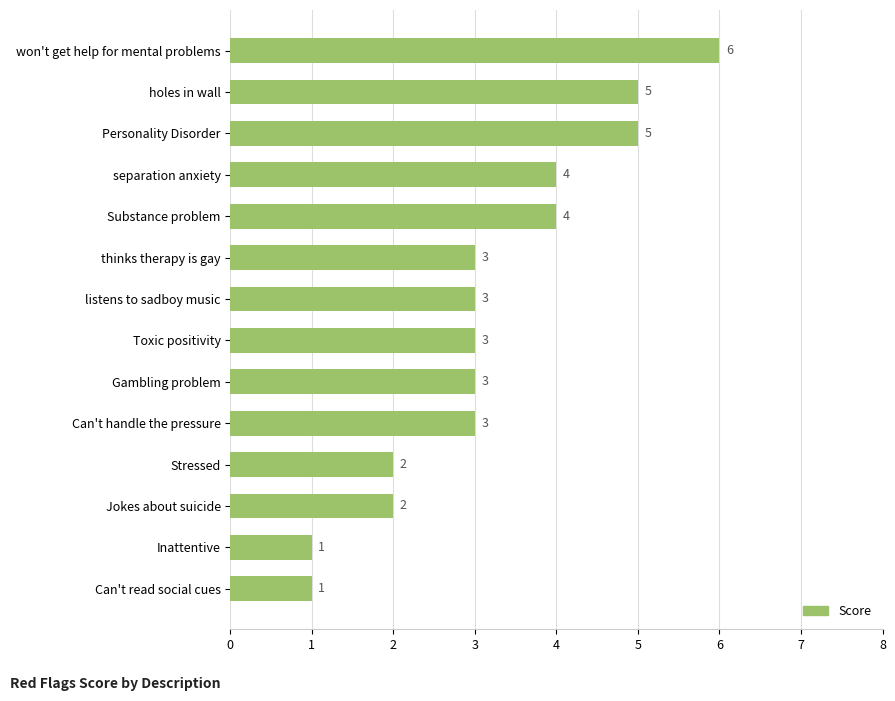

What is the change in value from won't get help for mental problems to Gambling problem?

-3